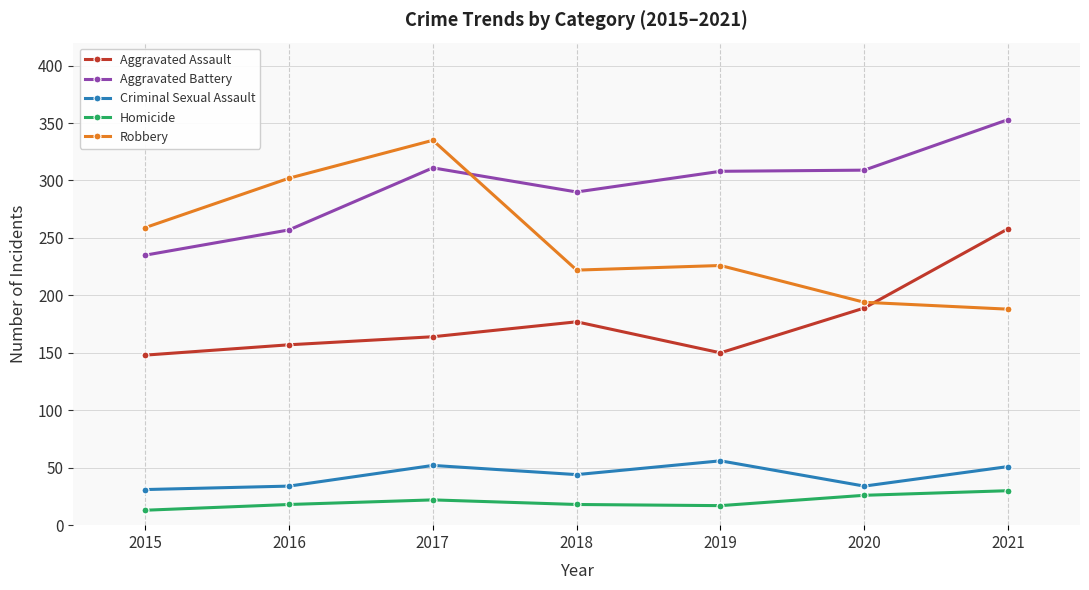

What is the difference between the maximum and minimum values in the Homicide series?

17